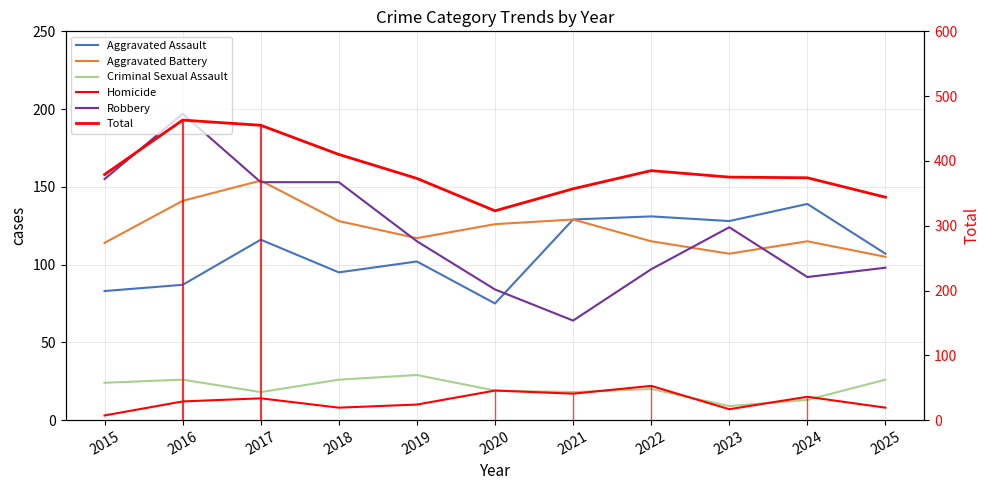

True or false: Robbery has a value of 171 at 2025.

False